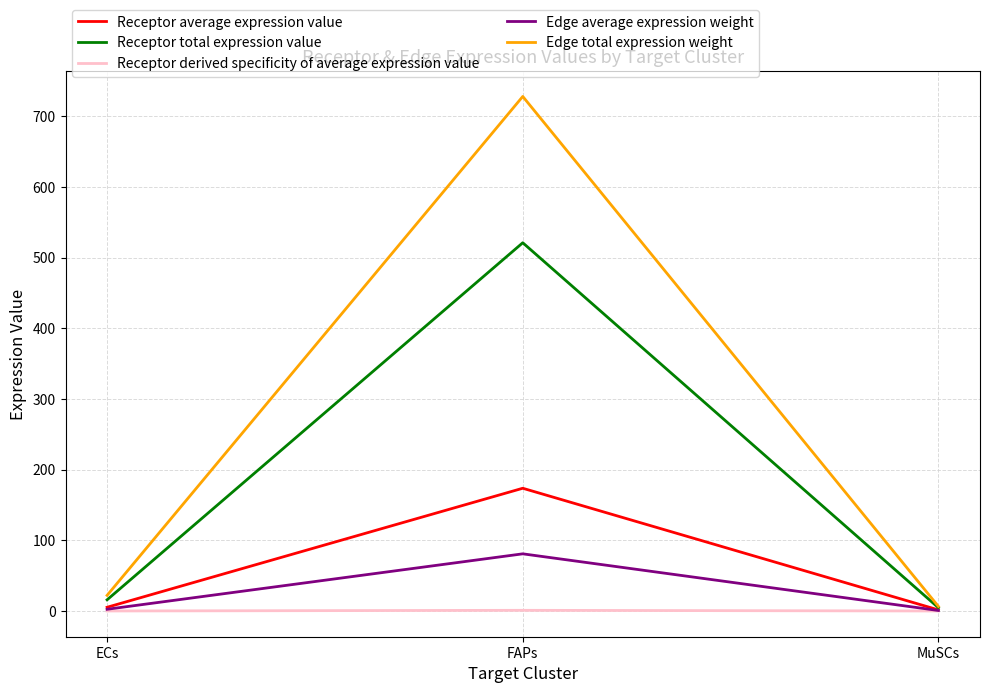

Where is Edge average expression weight nearest to the value 40?

ECs